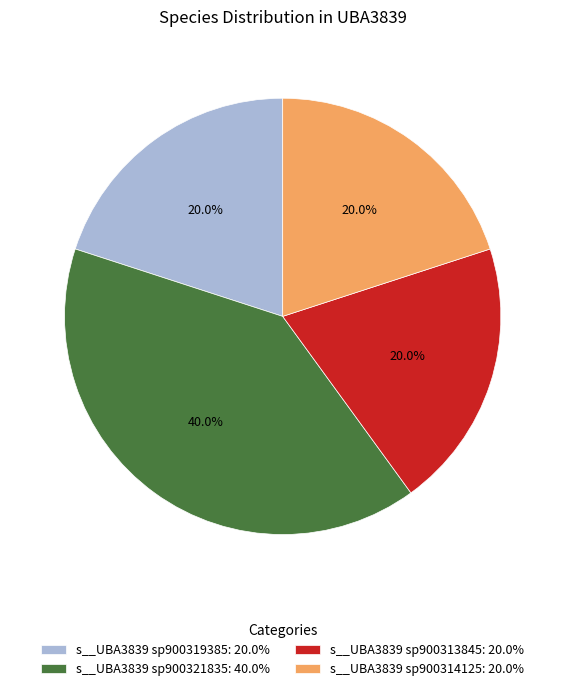

What percentage is the s__UBA3839 sp900314125 slice, to the nearest percent?

20%